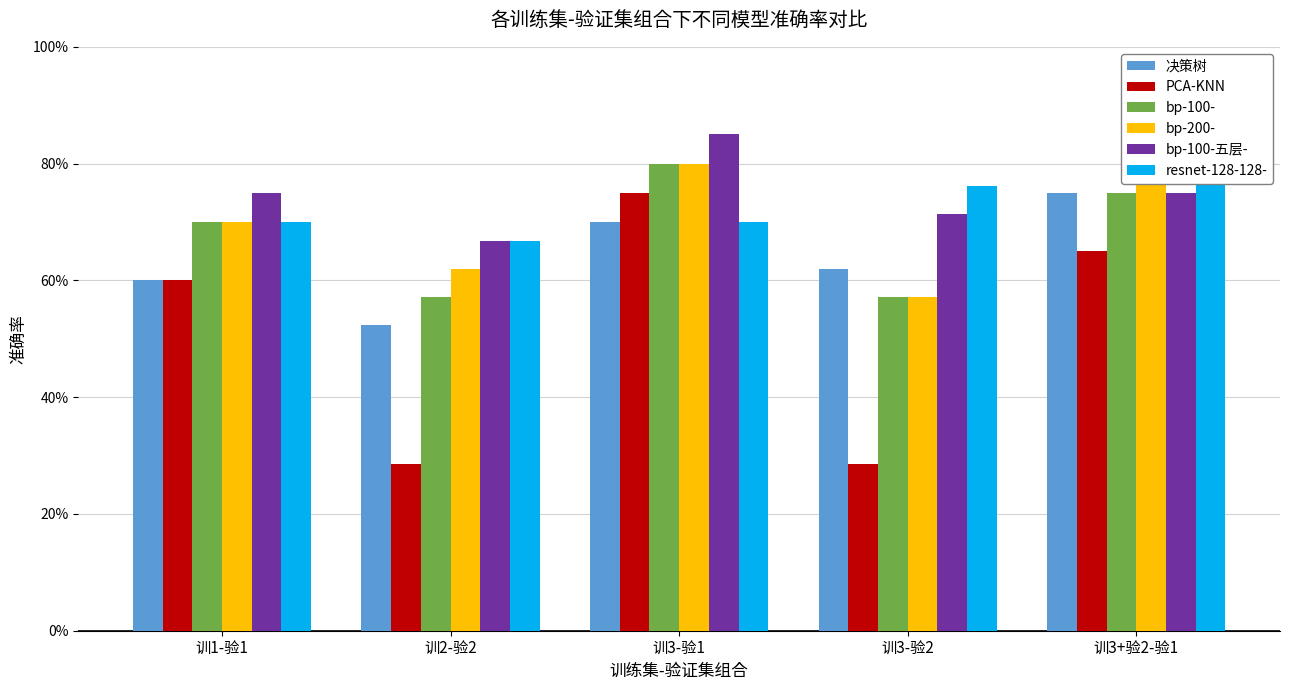

True or false: resnet-128-128- has a value of 0.3 at 训3-验2.

False